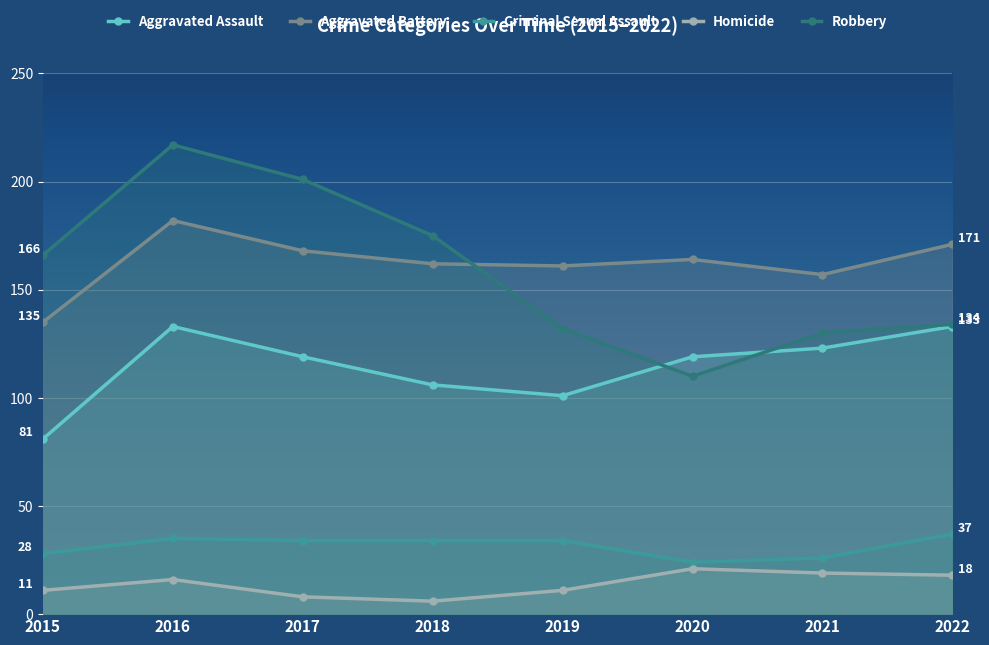

List the series in order of their peak value, highest first.

Robbery, Aggravated Battery, Aggravated Assault, Criminal Sexual Assault, Homicide